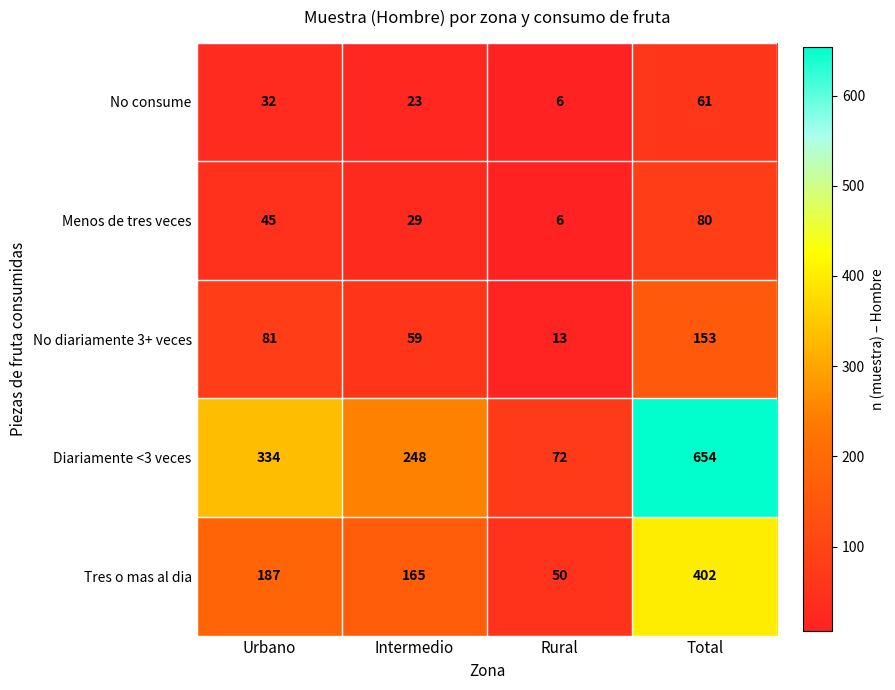

How many data points does each series have?

4